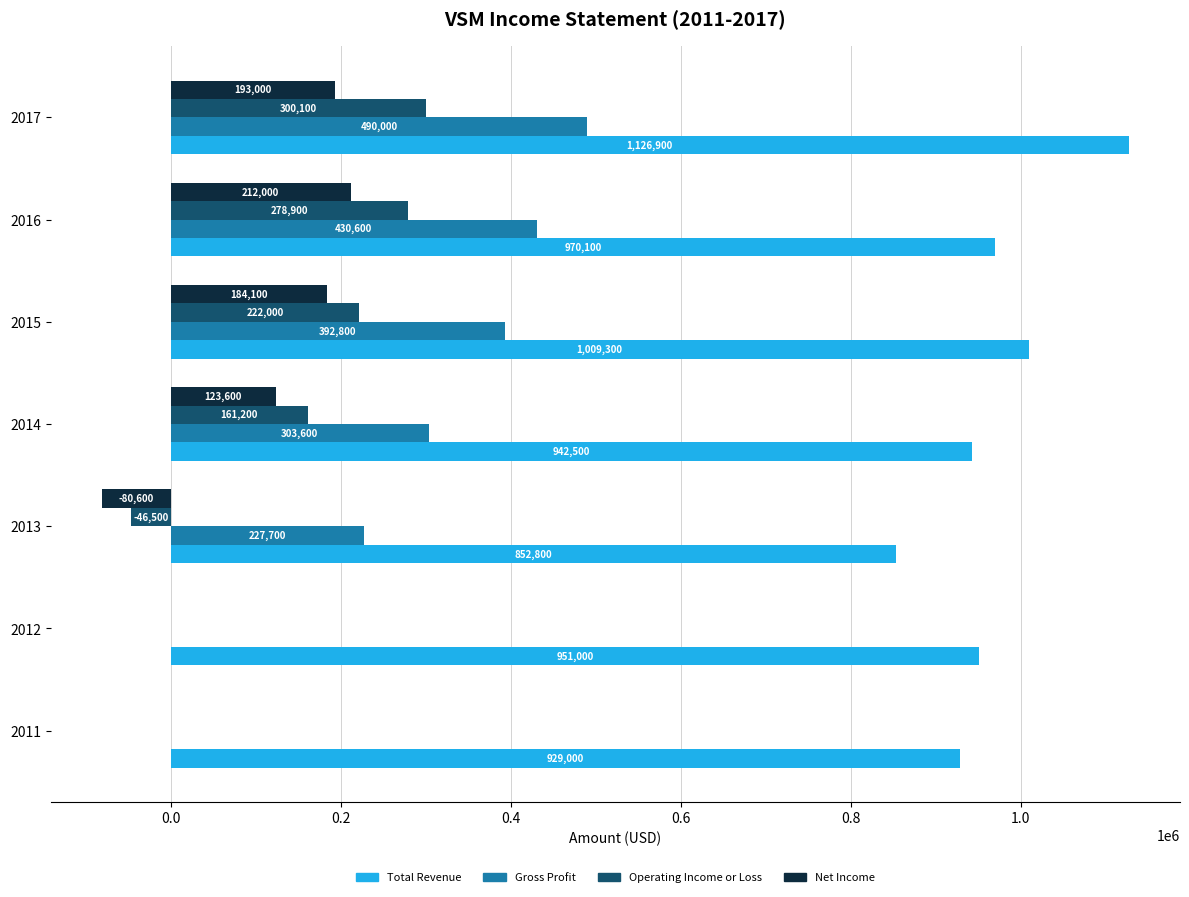

What is the approximate value of Total Revenue at 2012, to the nearest 10?

951000